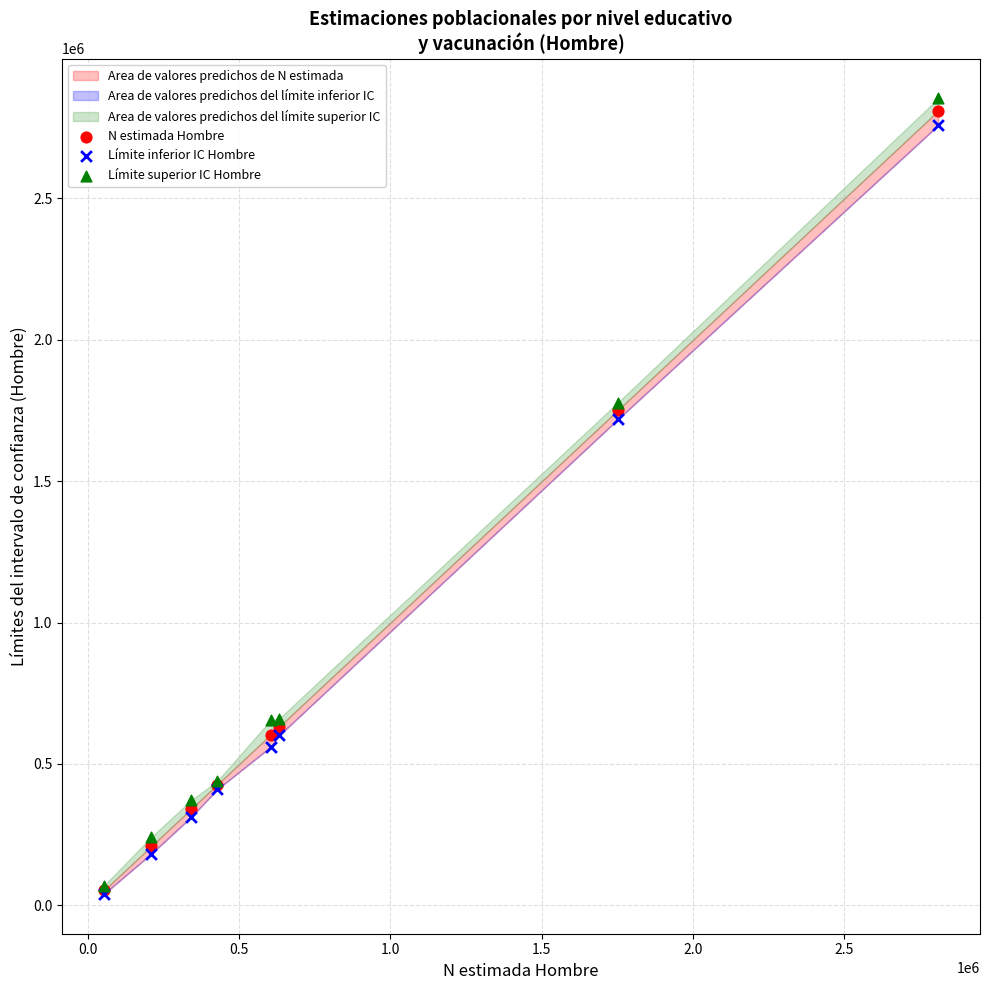

Across all series, what Y value is closest to 1447286?

1718803